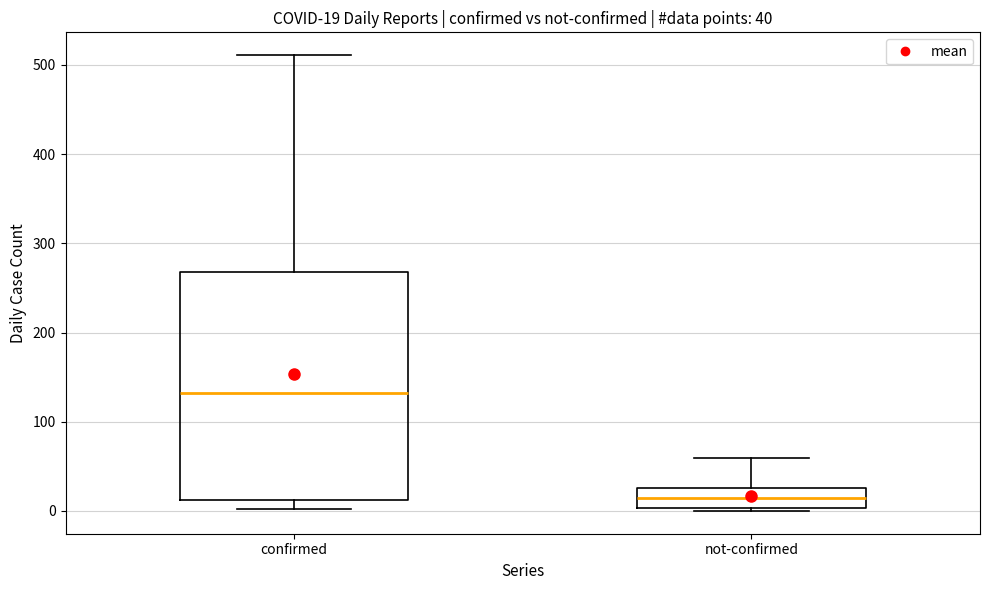

Comparing the boxes themselves (not the whiskers), which one is the tallest?

confirmed